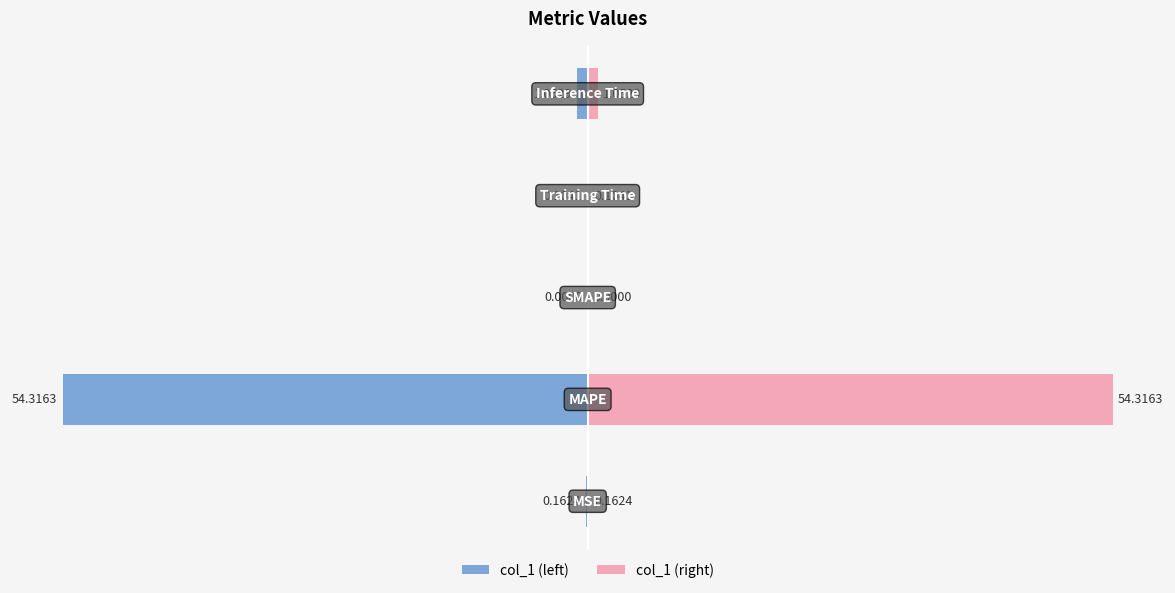

The col_1 (right) series shows 74.8 at 1. True or false?

False